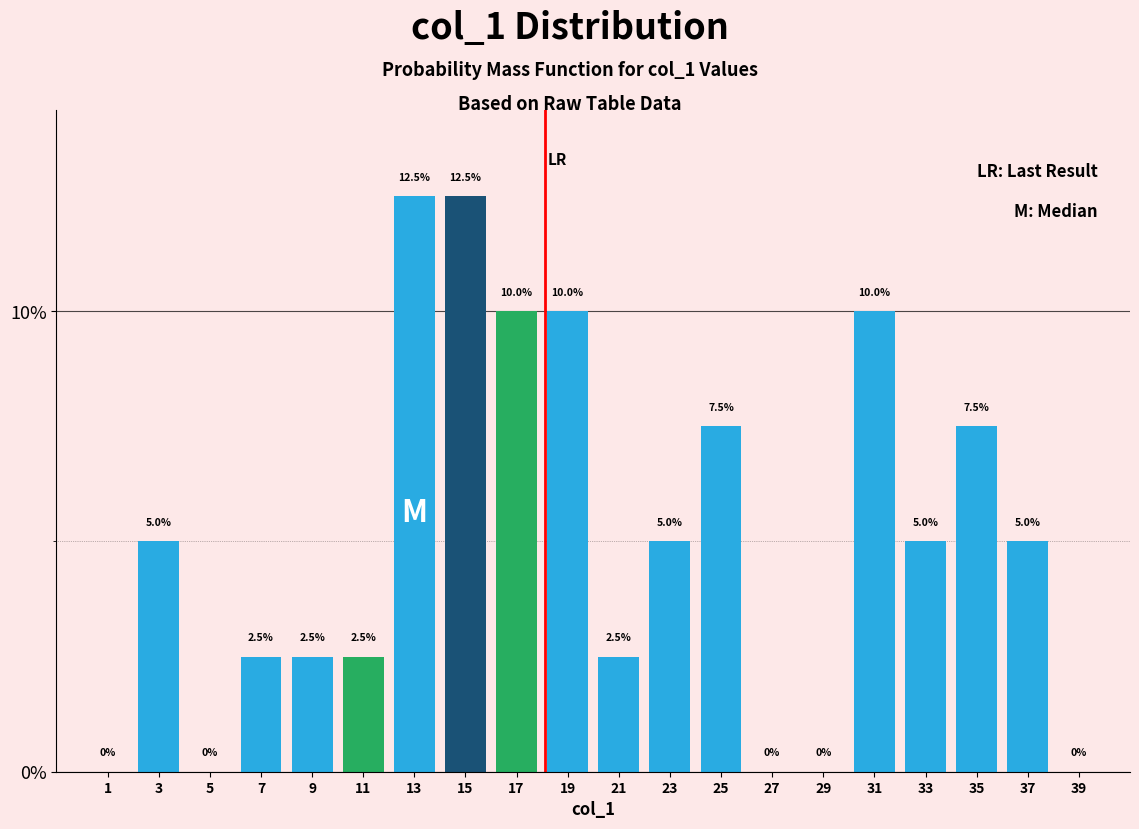

Reading left to right, transcribe this chart: for each bar, give the range it covers on the x-axis and its height.

0 to 2: 0.0
2 to 4: 5.0
4 to 6: 0.0
6 to 8: 2.5
8 to 10: 2.5
10 to 12: 2.5
12 to 14: 12.5
14 to 16: 12.5
16 to 18: 10.0
18 to 20: 10.0
20 to 22: 2.5
22 to 24: 5.0
24 to 26: 7.5
26 to 28: 0.0
28 to 30: 0.0
30 to 32: 10.0
32 to 34: 5.0
34 to 36: 7.5
36 to 38: 5.0
38 to 40: 0.0